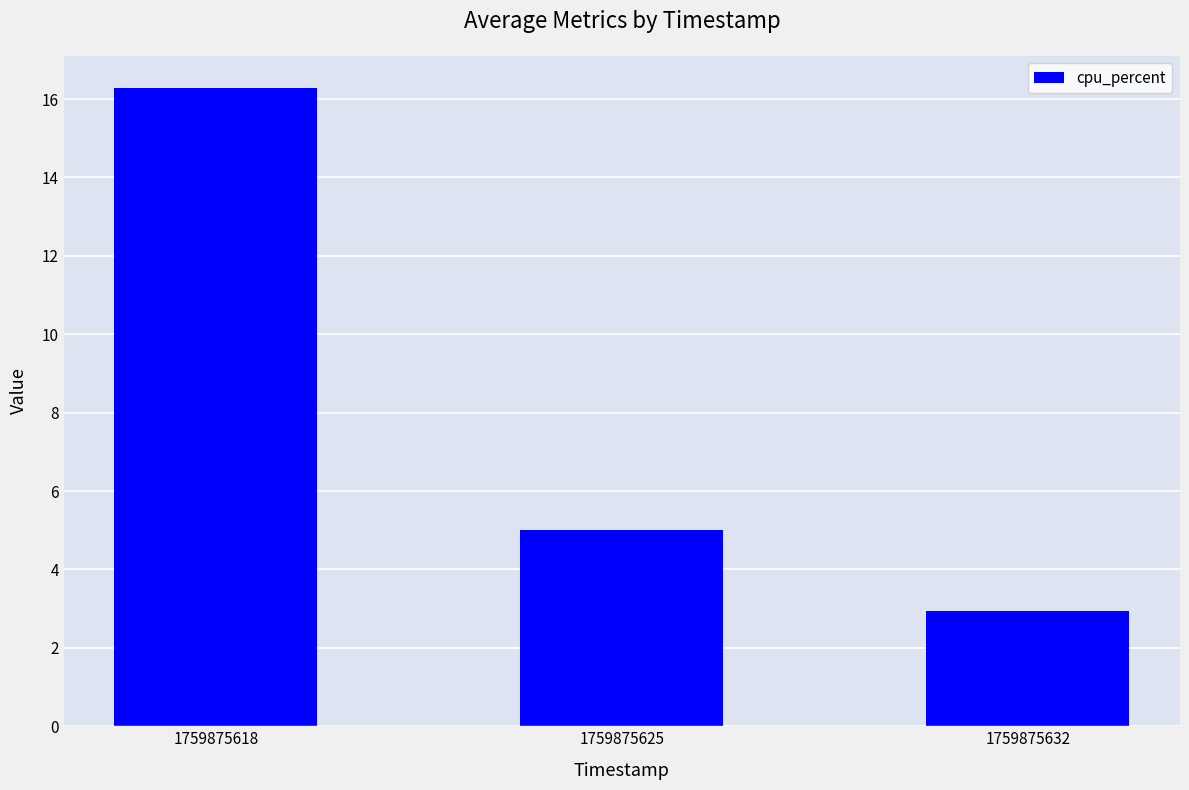

Reading left to right, what are all the values shown in this chart?

16.3	5.0	2.9